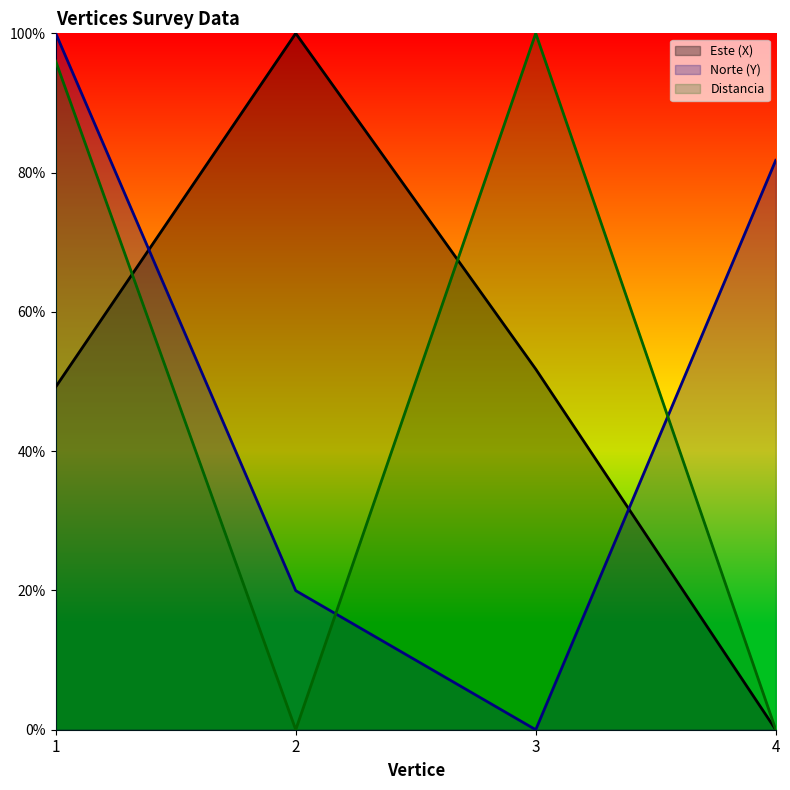

Which series has the largest total across all categories?

Norte (Y)